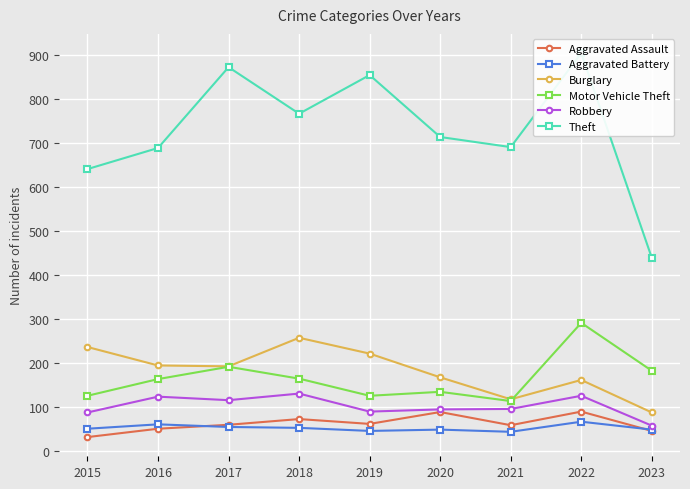

True or false: Robbery and Aggravated Battery intersect in this chart.

False